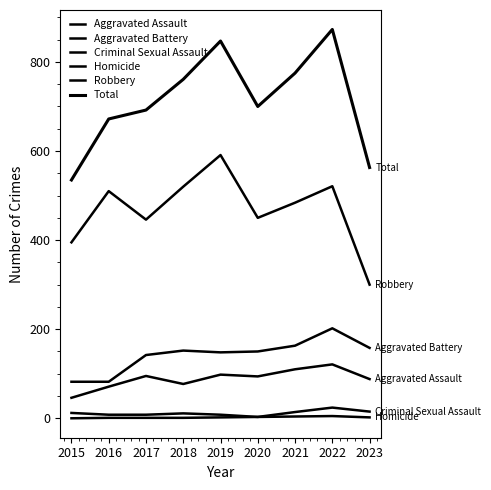

At which label does Robbery reach its peak?

2019